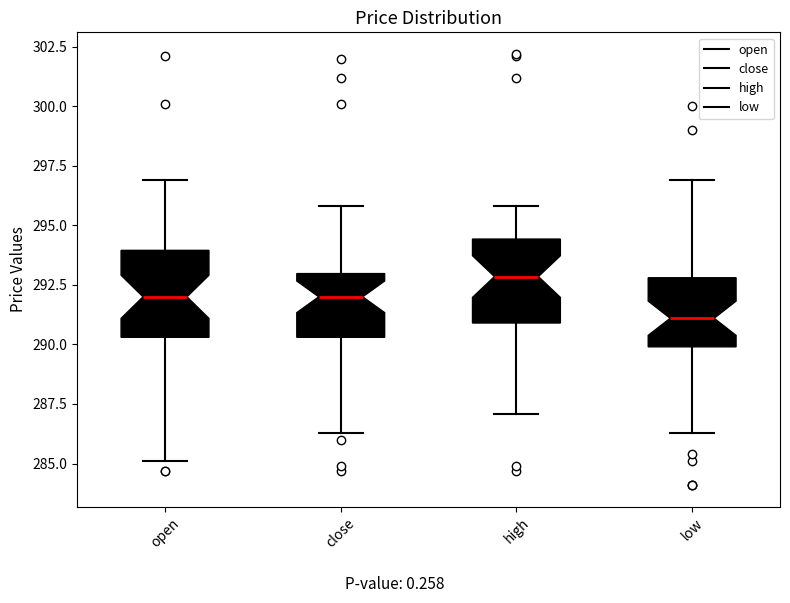

Reading left to right, read every box against the y-axis: the position of its median line, the range the box covers, and the ends of its whiskers. The values are not printed on the chart, so give them approximately, as read against the axis.

open: median 292.0, box 290.5 to 294.0, whiskers 285.0 to 297.0
close: median 292.0, box 290.5 to 293.0, whiskers 286.5 to 296.0
high: median 293.0, box 291.0 to 294.5, whiskers 287.0 to 296.0
low: median 291.0, box 290.0 to 293.0, whiskers 286.5 to 297.0